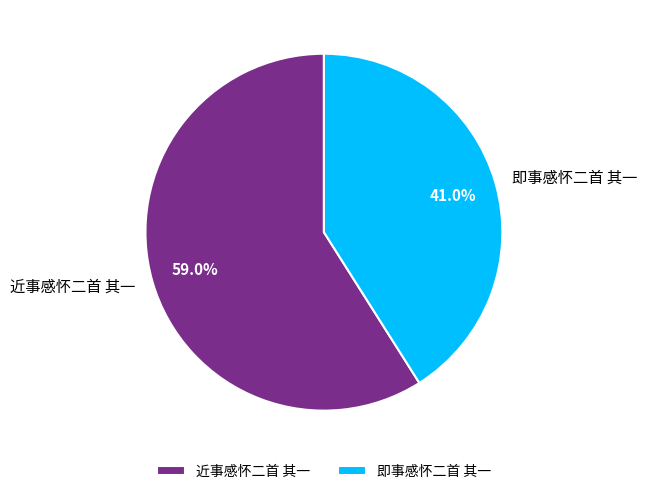

Is there any slice that represents more than half of the pie?

Yes